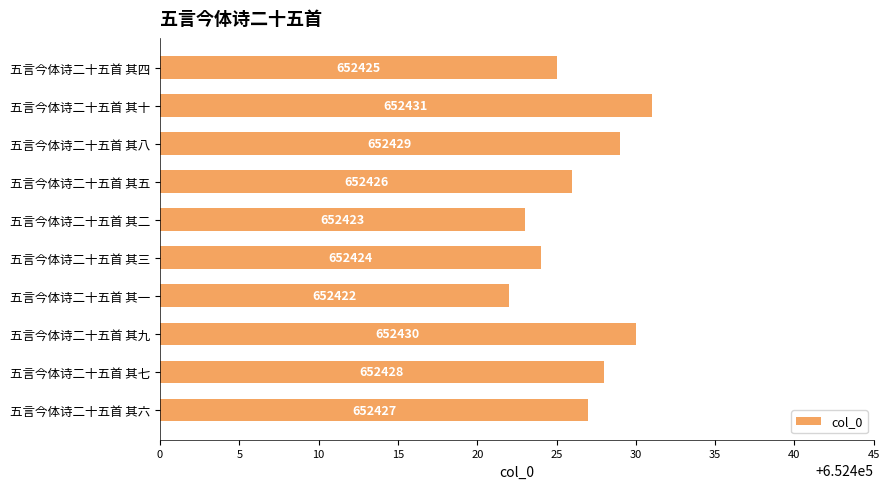

What is the difference between the maximum and second lowest values?

8